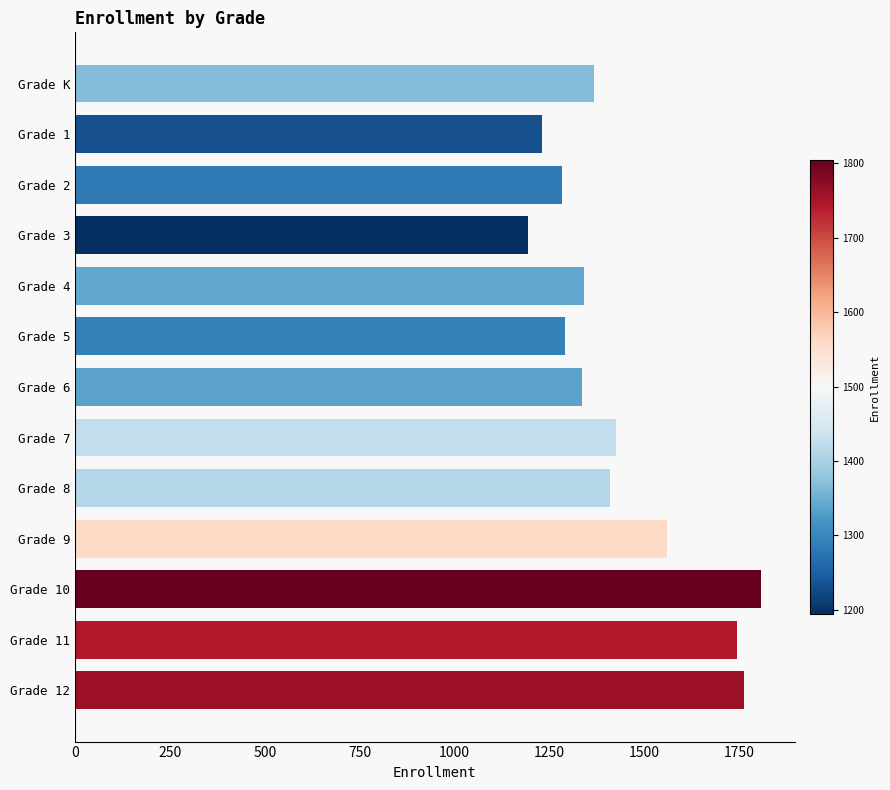

What is the greatest value displayed?

1805